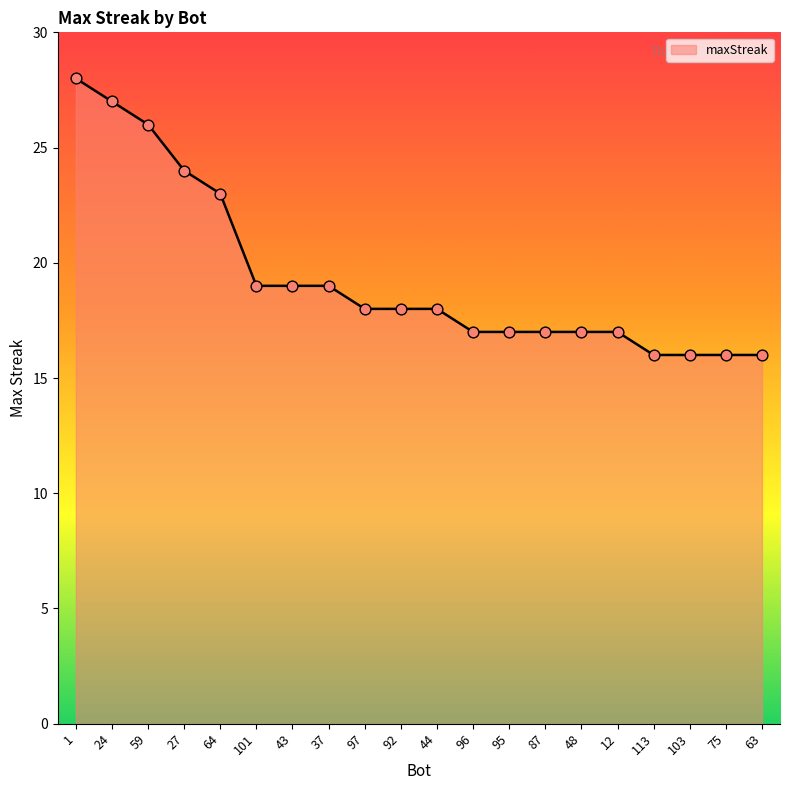

Between 1 and 59, which is larger?

1